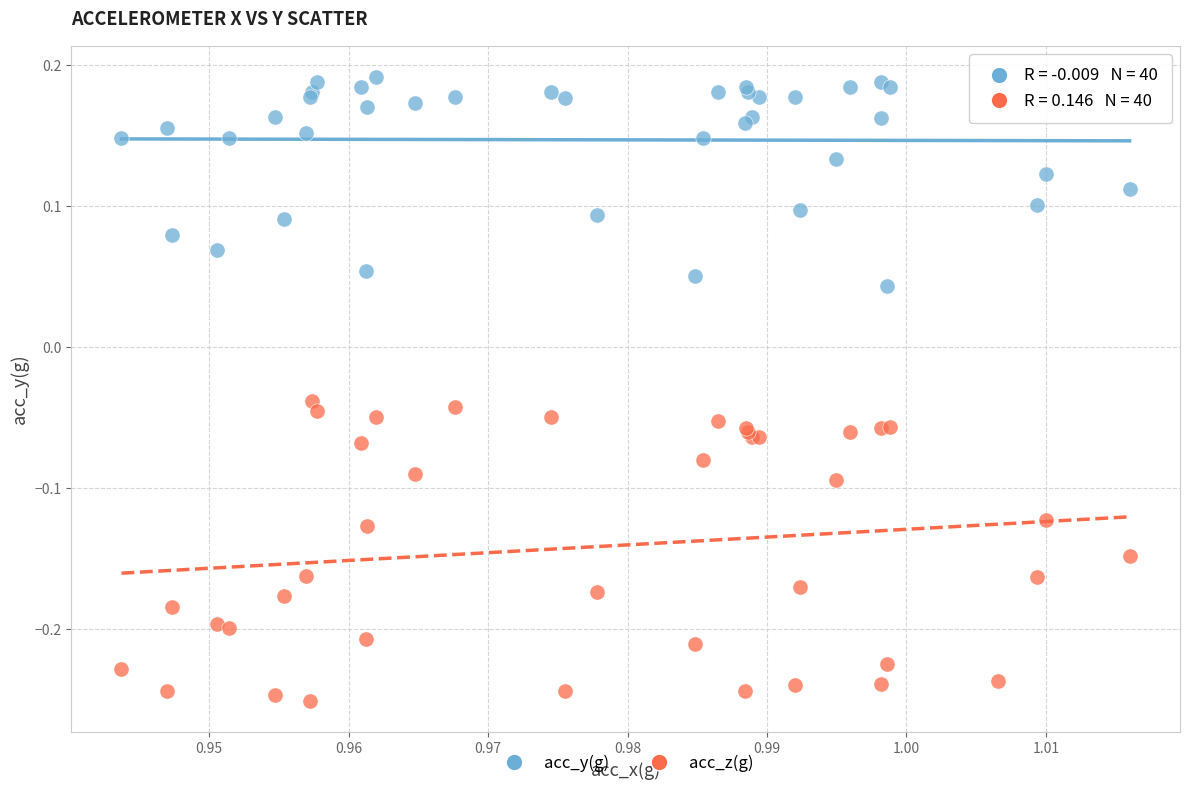

Which series contains the highest Y value?

acc_y(g)